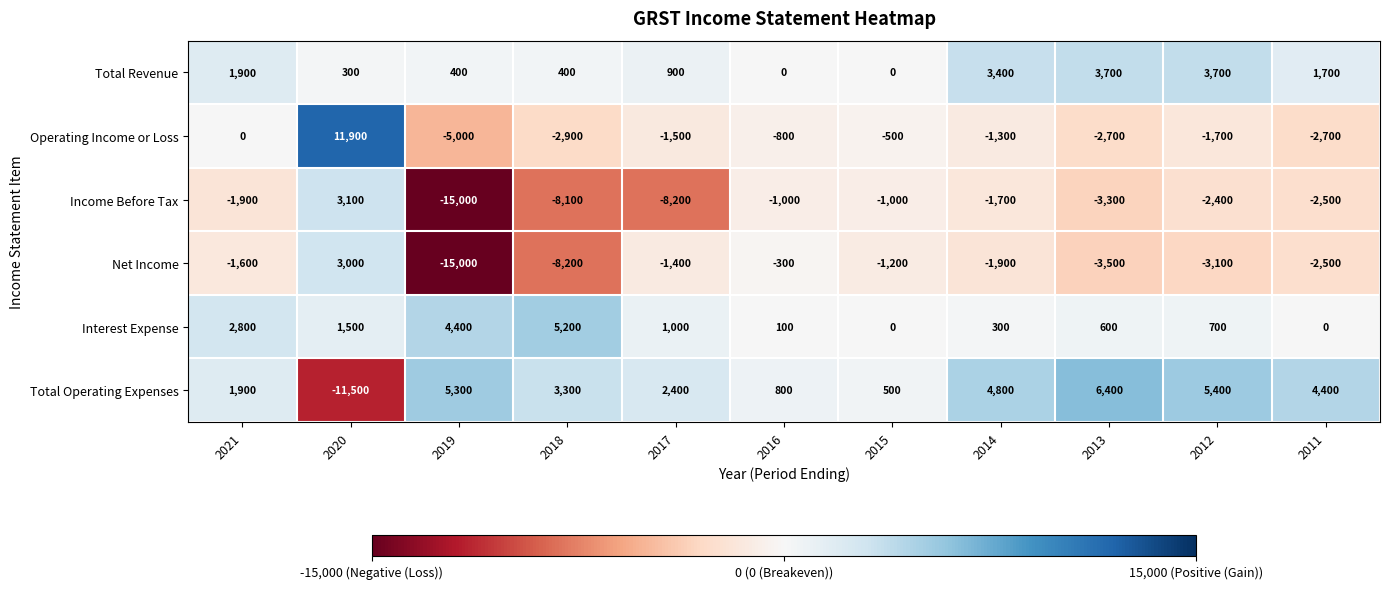

Count the number of categories in the chart.

11